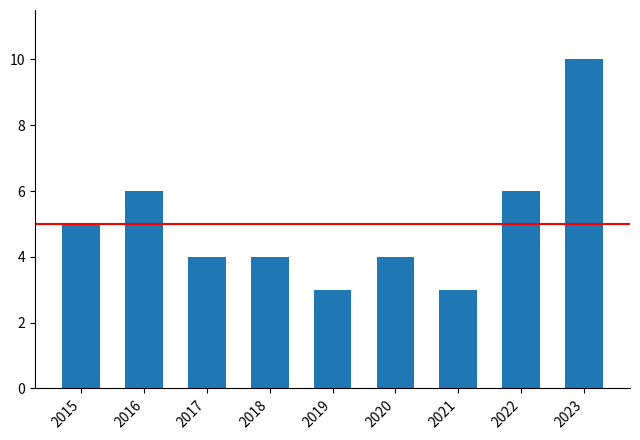

Count the number of data series in this chart.

1